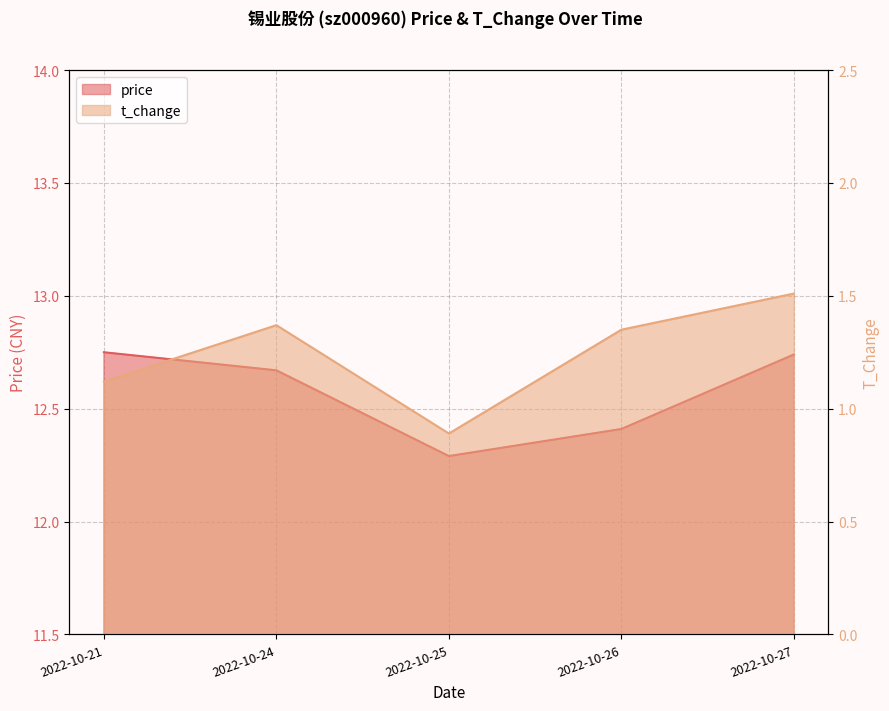

At which label is t_change closest to 1?

2022-10-25